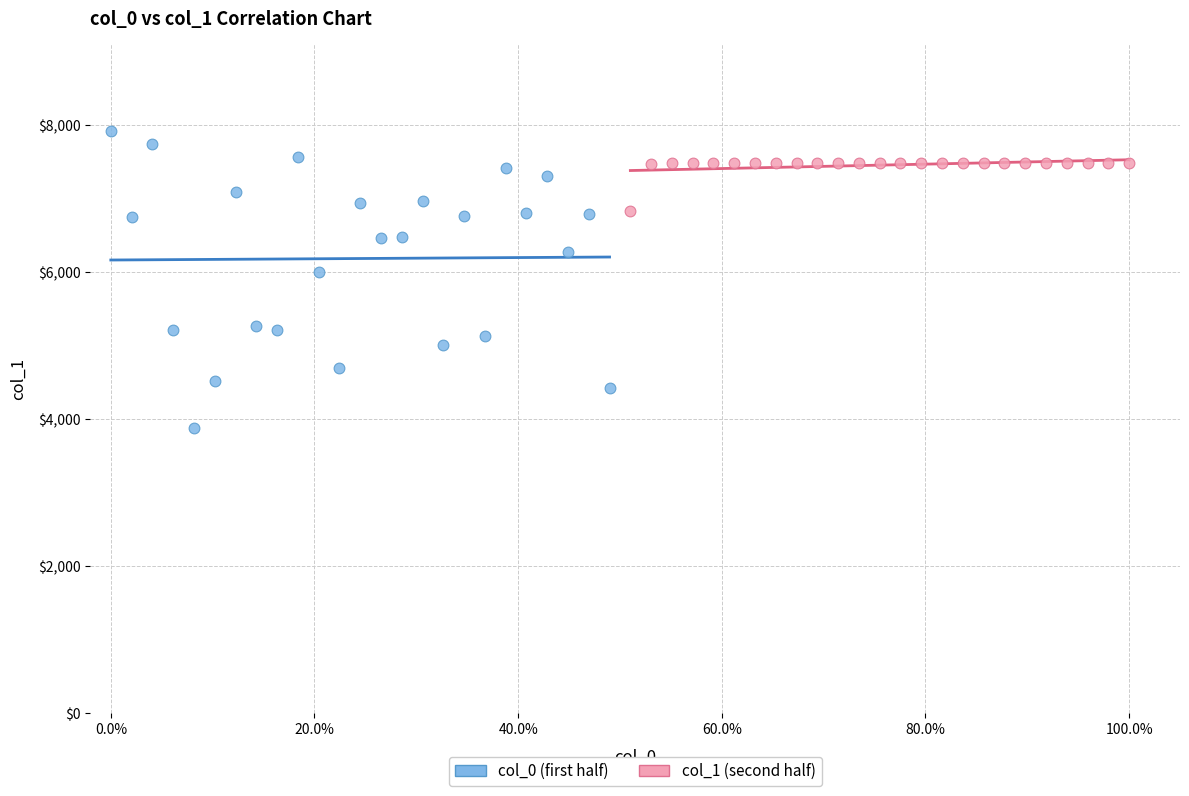

Which series has the widest spread of Y values?

col_0 (first half)